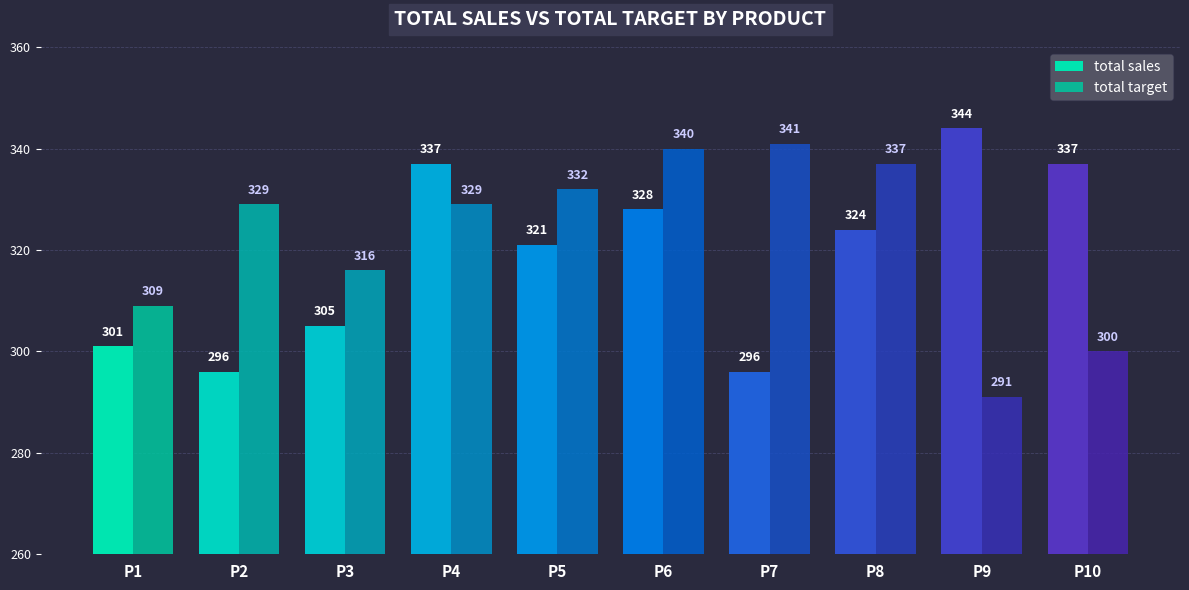

At how many categories does at least one series exceed 321?

8